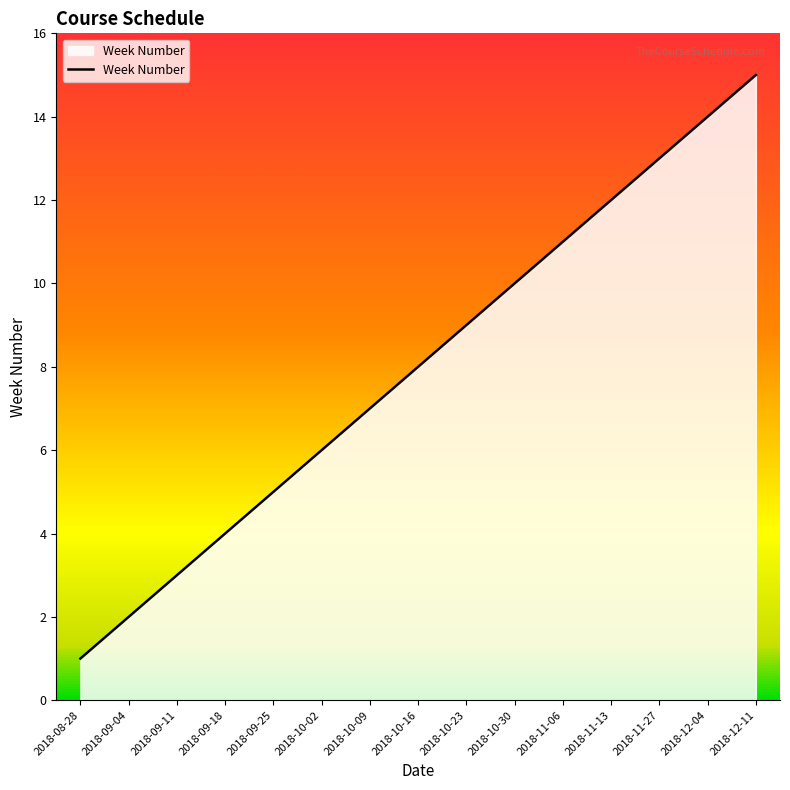

What position from the right is 2018-09-25?

11